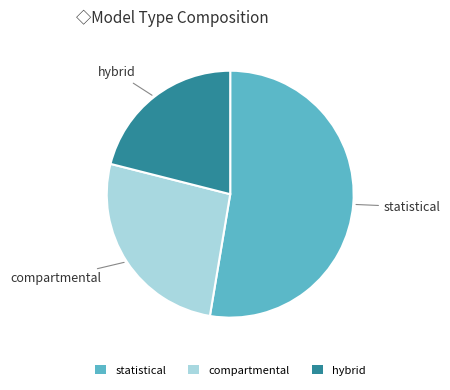

Approximately how many times larger is the value at statistical compared to compartmental?

2.0